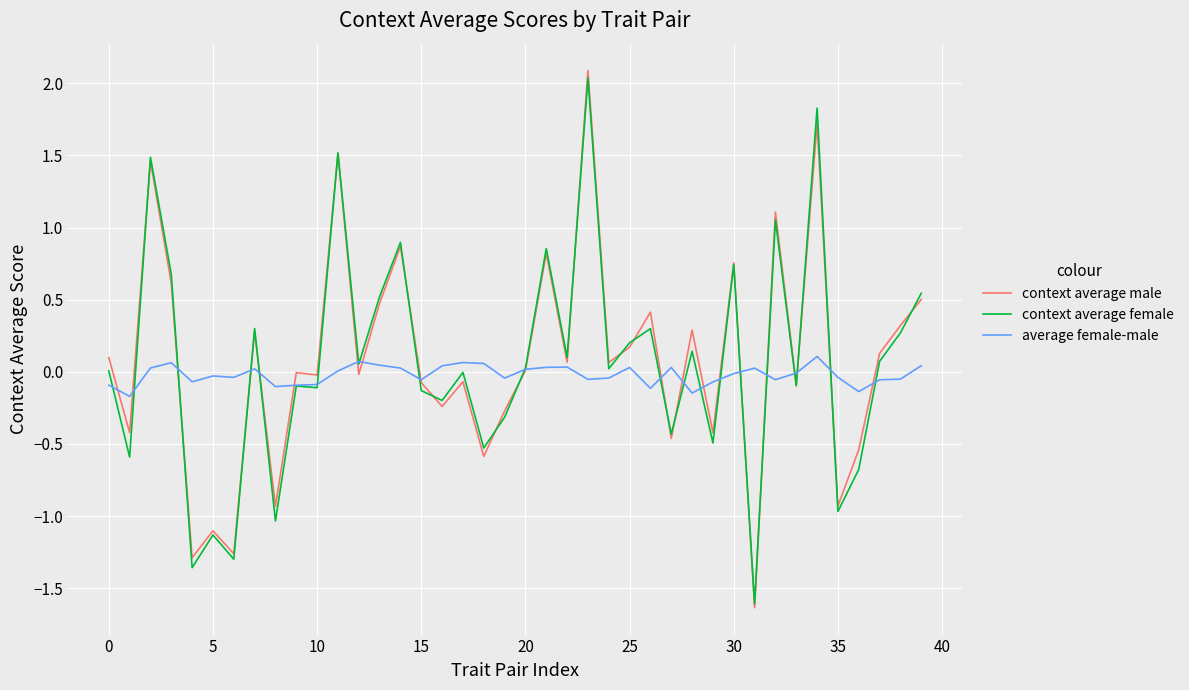

Which series has the largest range (max minus min)?

context average male